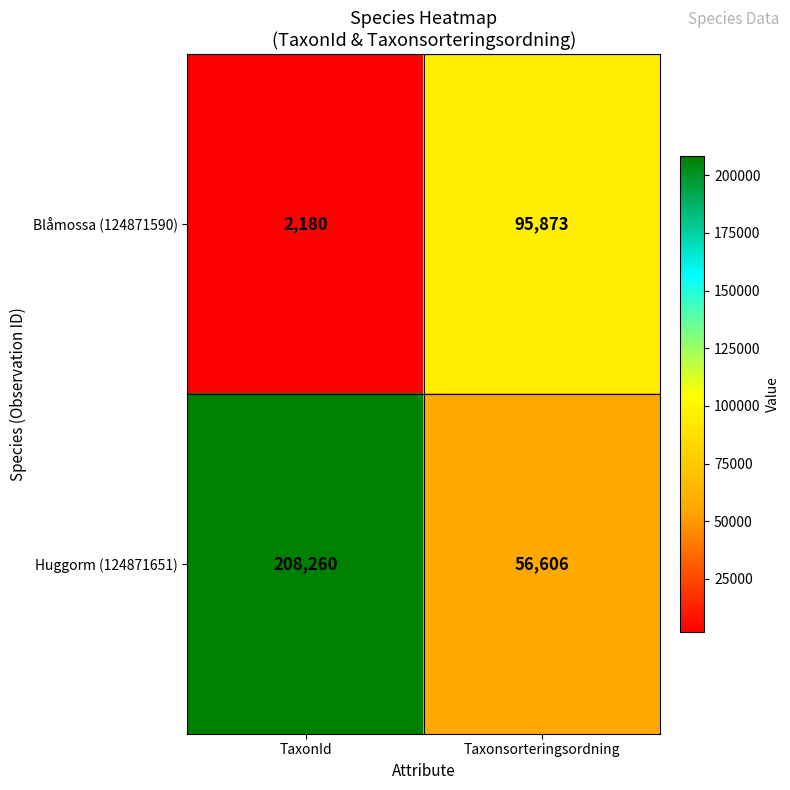

What is the difference between the Blåmossa (124871590) values at TaxonId and Taxonsorteringsordning?

93693